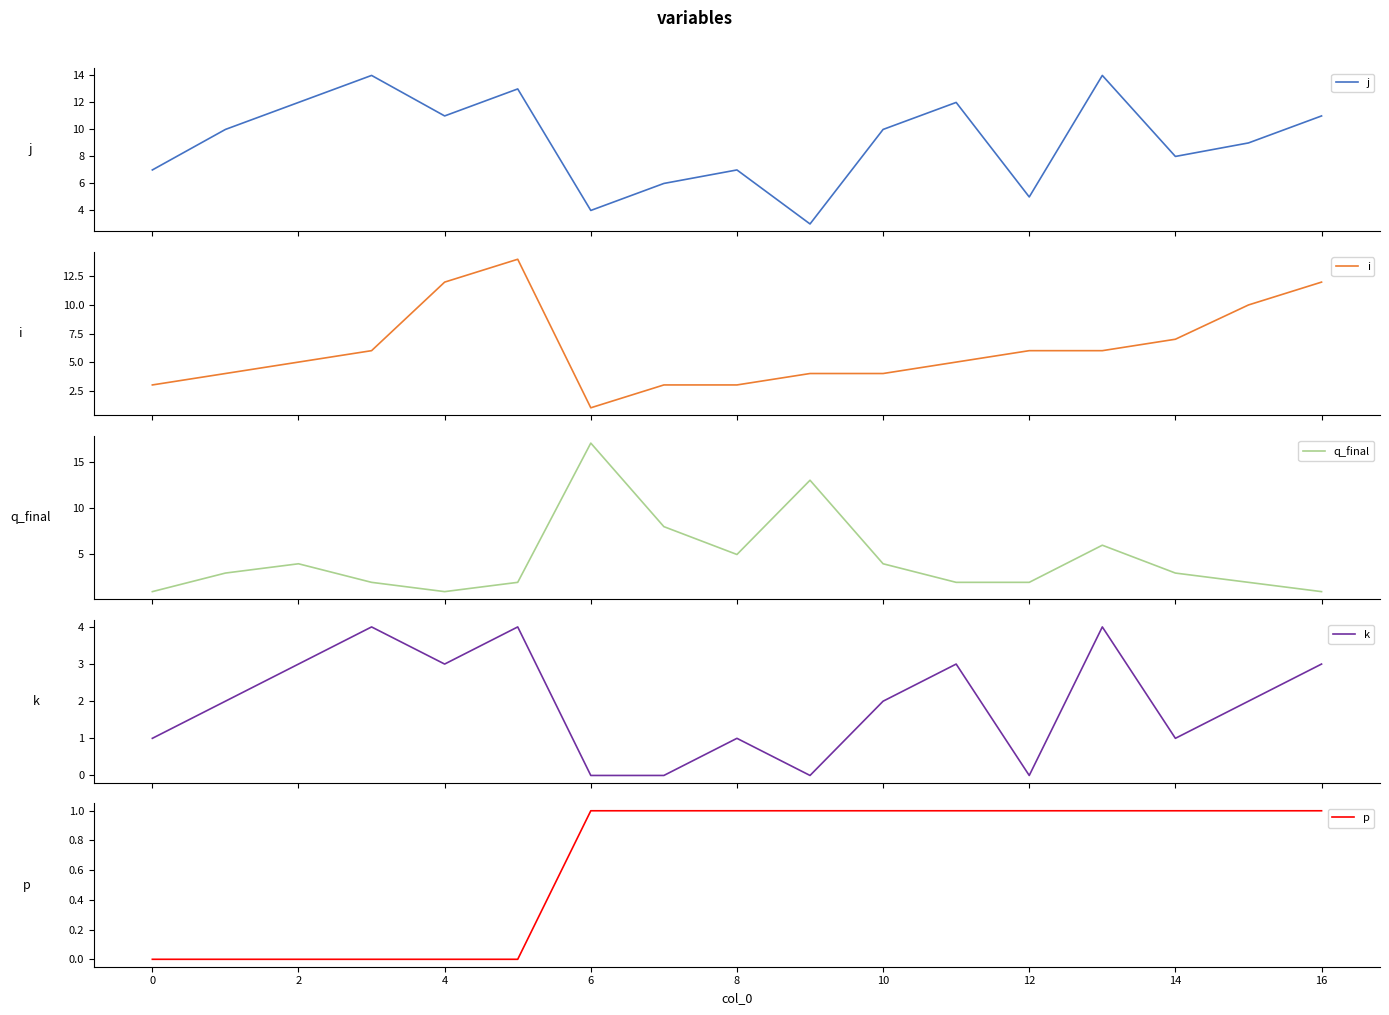

True or false: p and i intersect in this chart.

False